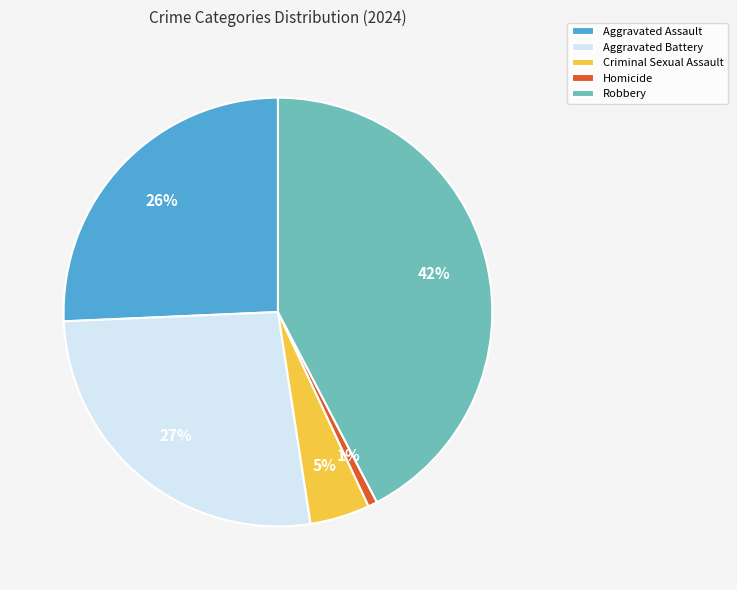

To the nearest percent, what portion does Criminal Sexual Assault represent?

5%